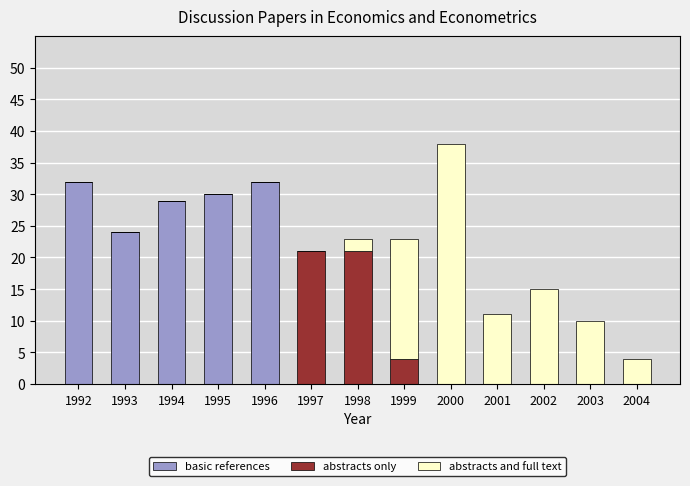

The value of basic references at 1996 is 32. True or false?

True